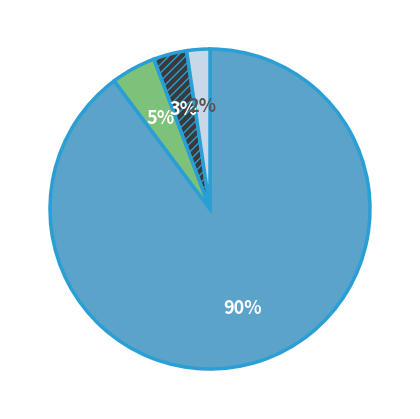

To the nearest percent, what is the average slice percentage?

25%